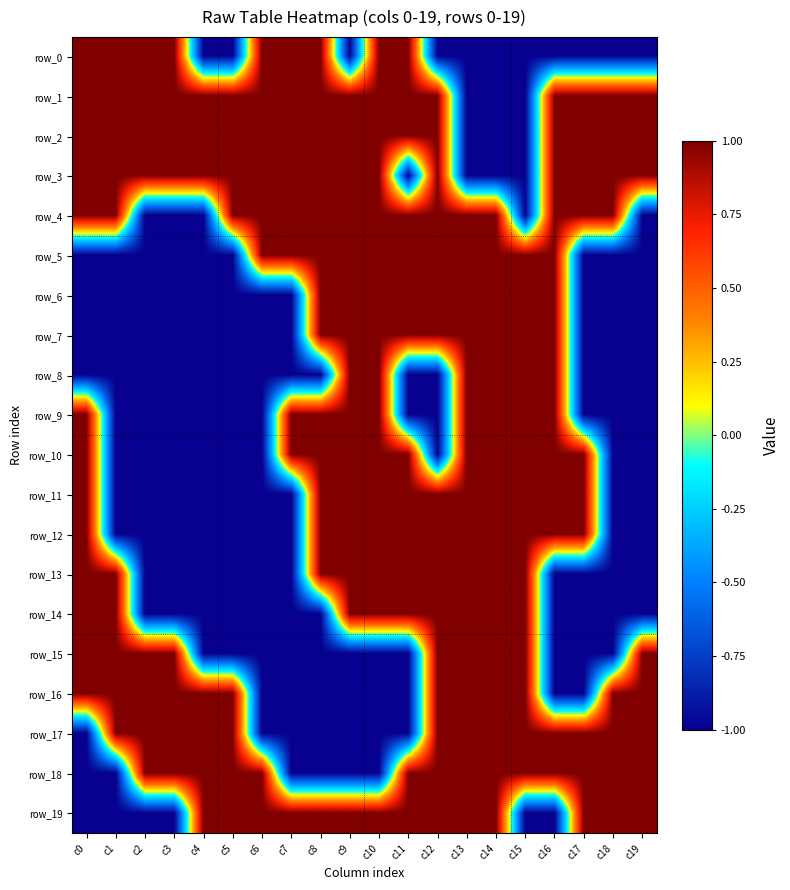

Rank the series at c6 from highest to lowest value.

row_0, row_1, row_2, row_3, row_4, row_5, row_18, row_19, row_6, row_7, row_8, row_9, row_10, row_11, row_12, row_13, row_14, row_15, row_16, row_17